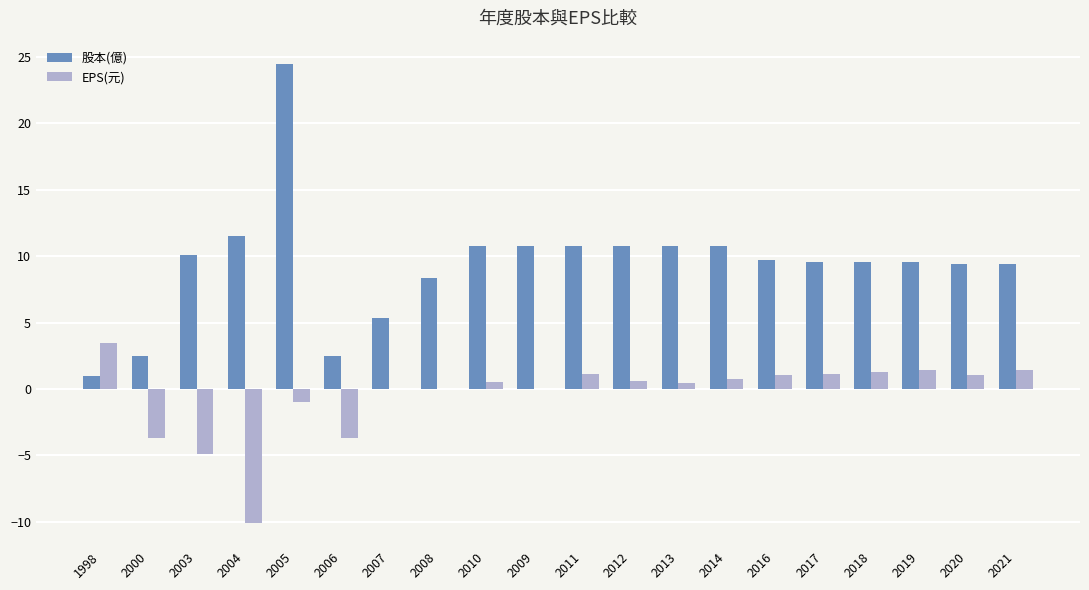

Which series has the largest total across all categories?

股本(億)